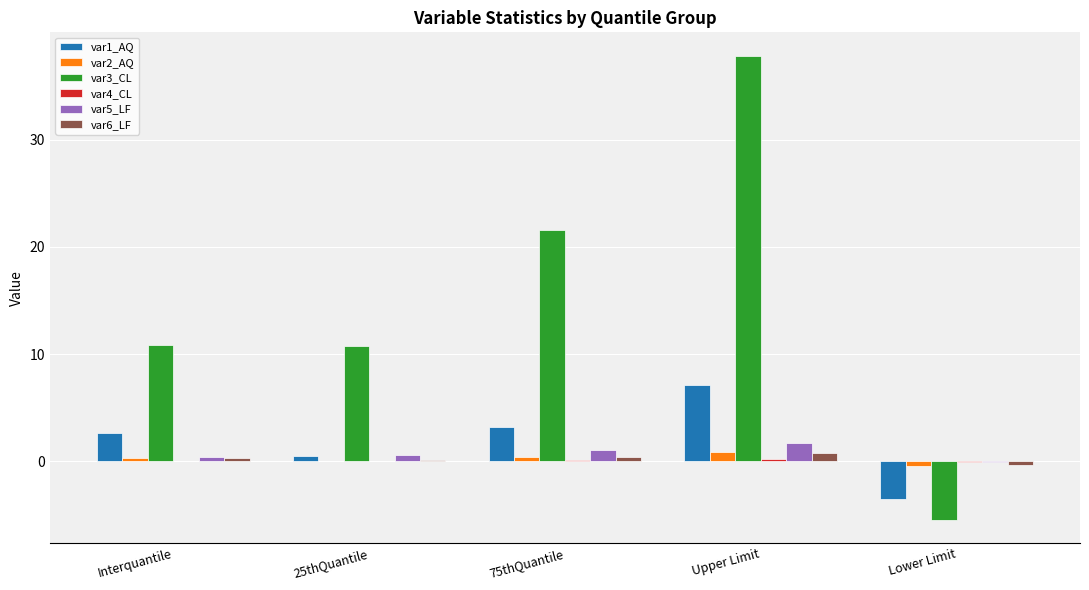

Does the chart contain stacked bars?

No